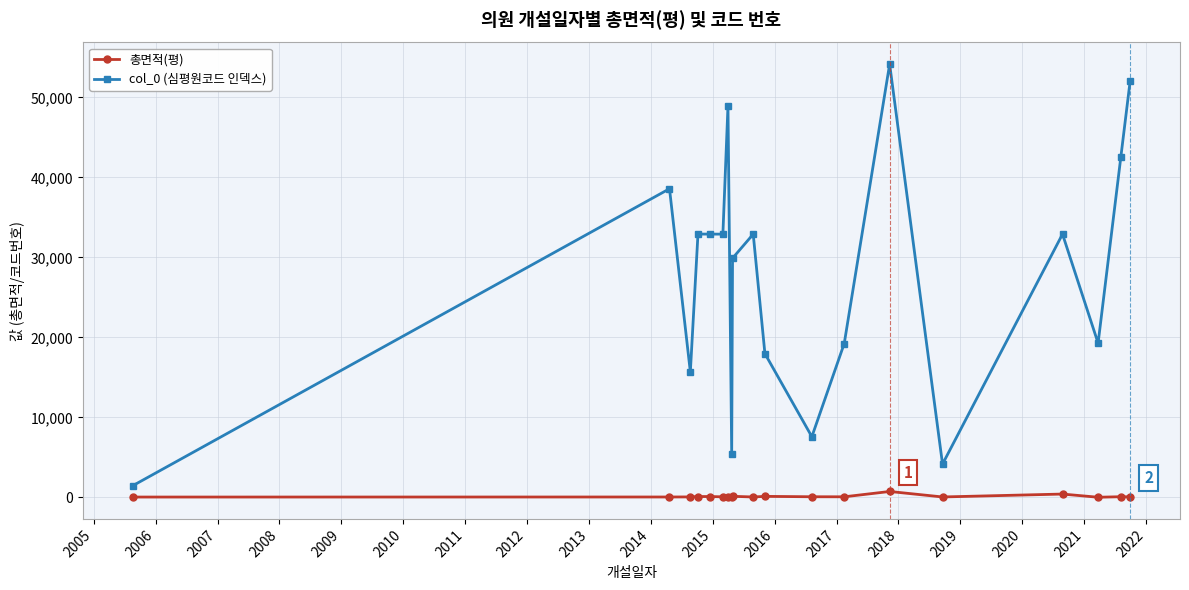

How many lines are shown in the chart?

2